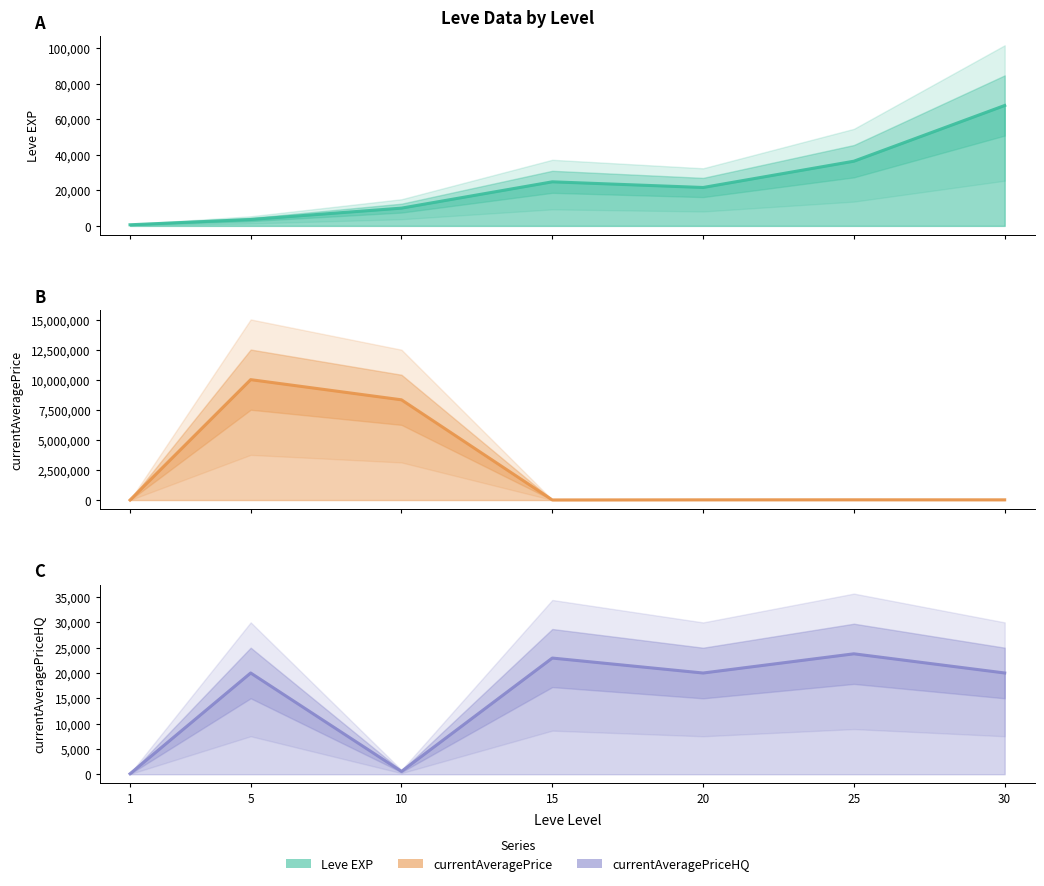

Reading left to right, list all the values displayed in this chart.

Leve EXP: 630.0	3600.0	9990.0	24790.0	21600.0	36390.0	67730.0
currentAveragePrice: 119.2	10010000.0	8333649.5	11429.6	19994.0	23788.2	20000.0
currentAveragePriceHQ: 88.0	20000.0	554.0	22950.0	19994.0	23788.2	20000.0